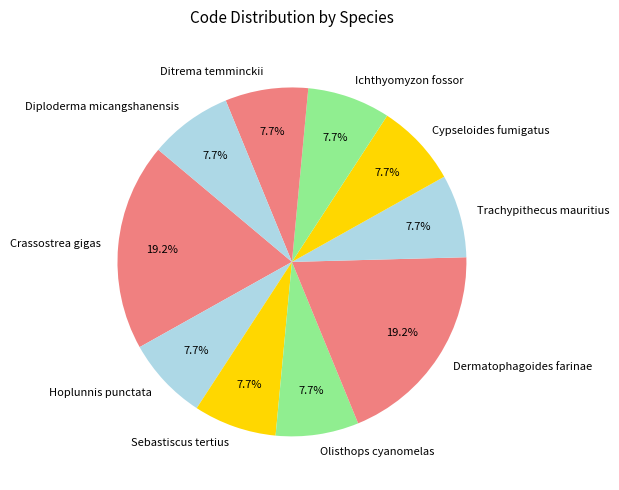

Approximately how many times larger is the value at Crassostrea gigas compared to Trachypithecus mauritius?

2.5